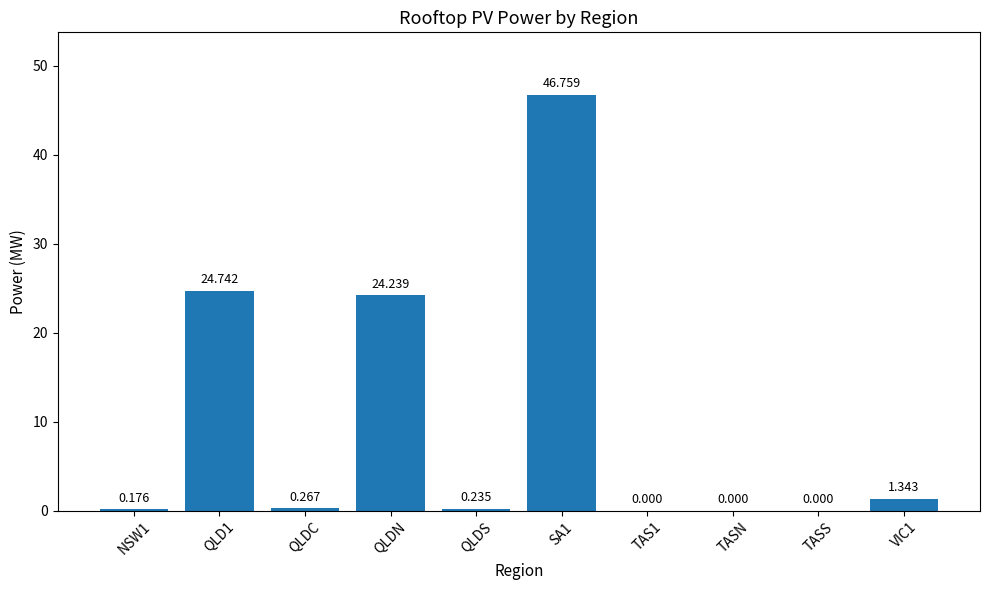

Which has a higher value, QLDS or TASS?

QLDS